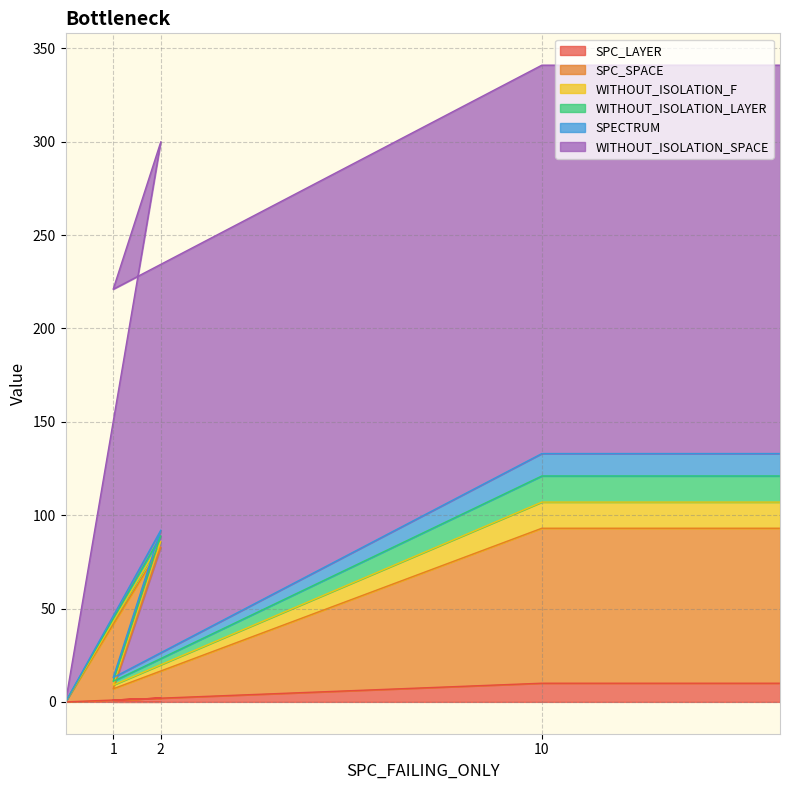

Does the chart have visible grid lines?

Yes